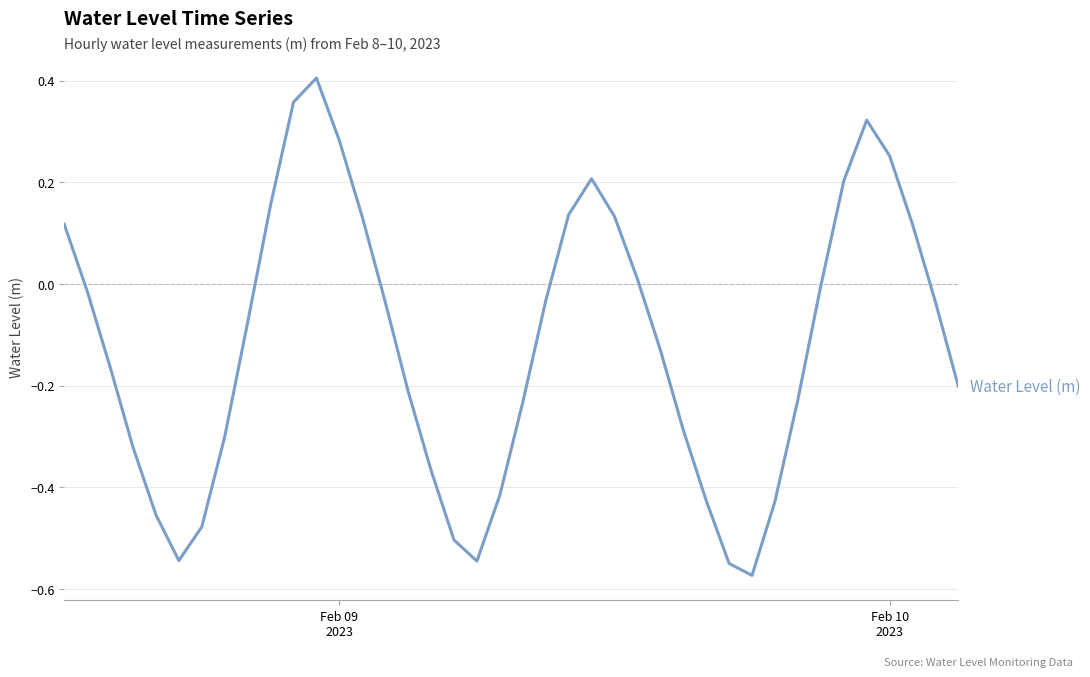

What is the difference between the maximum and minimum values?

1.0